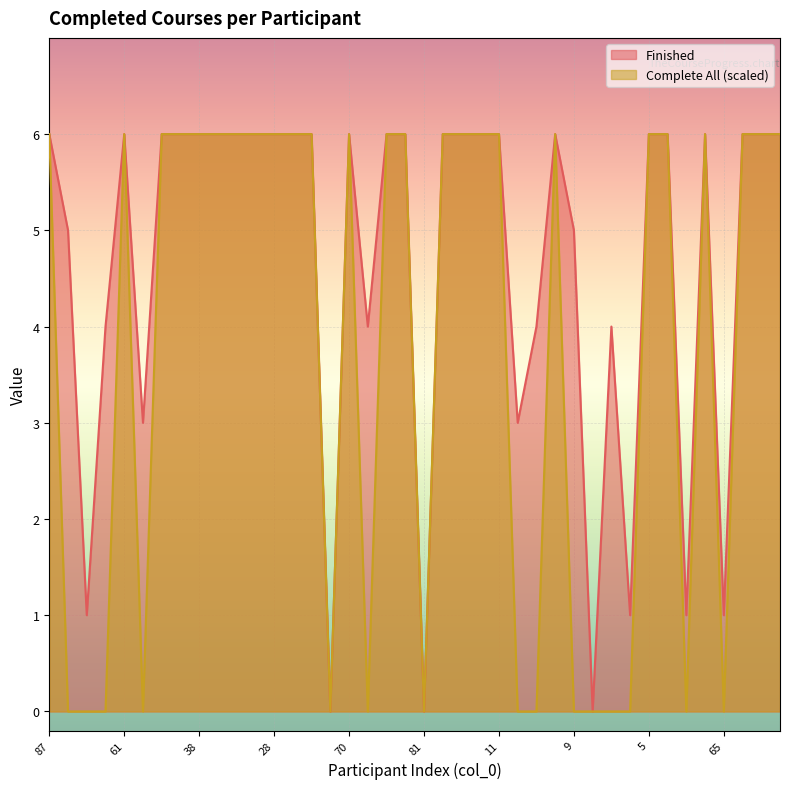

At which category does Finished reach its first local valley?

86